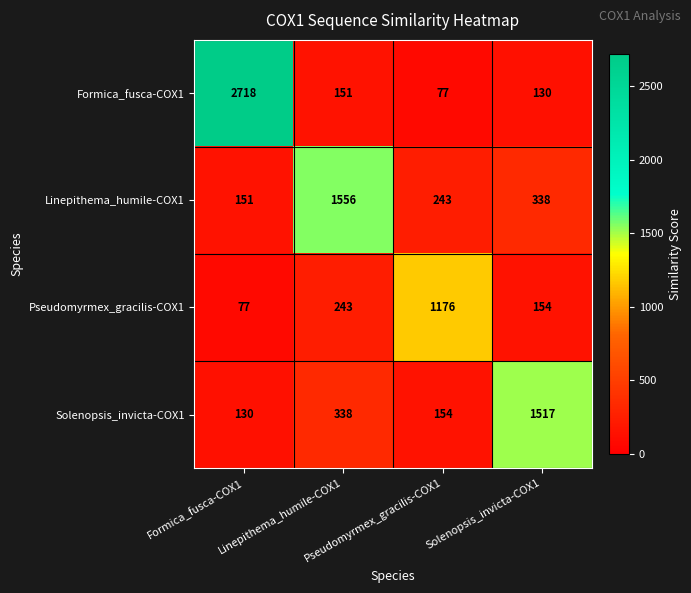

At how many categories does at least one series exceed 480?

4